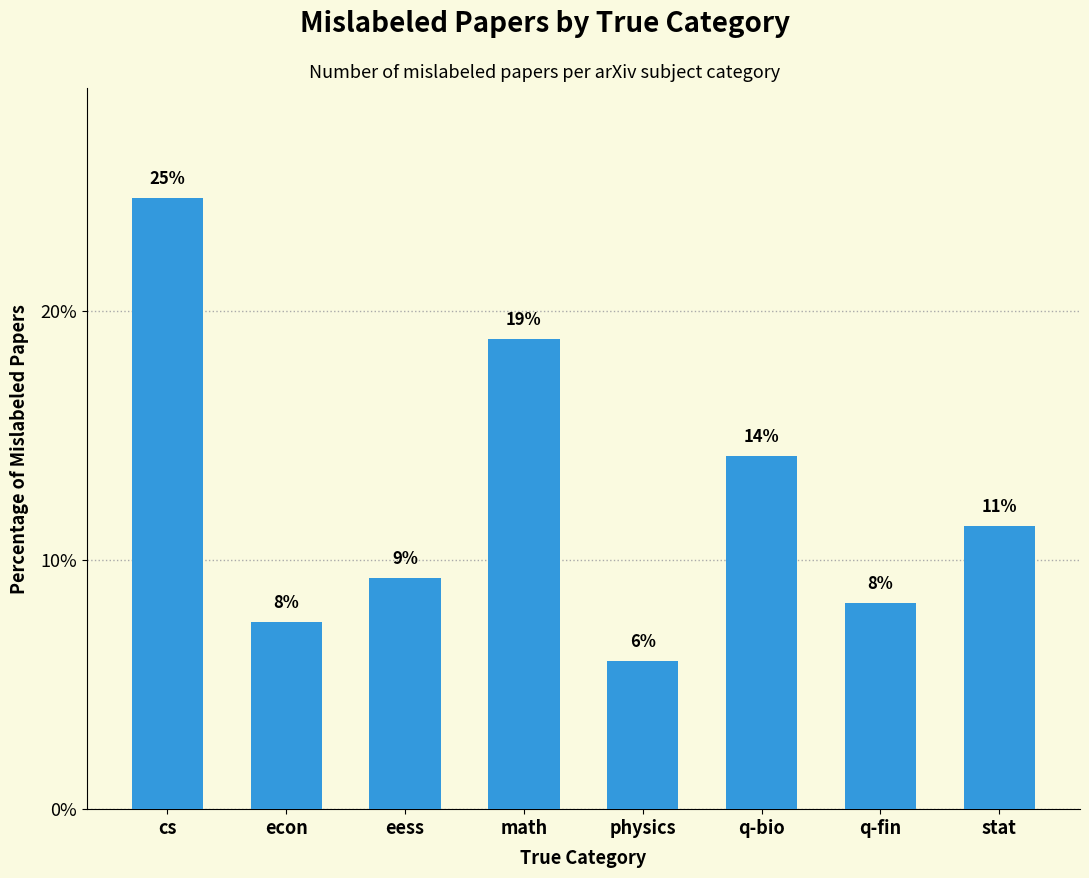

List the labels in order of value, largest first.

cs, math, q-bio, stat, eess, q-fin, econ, physics